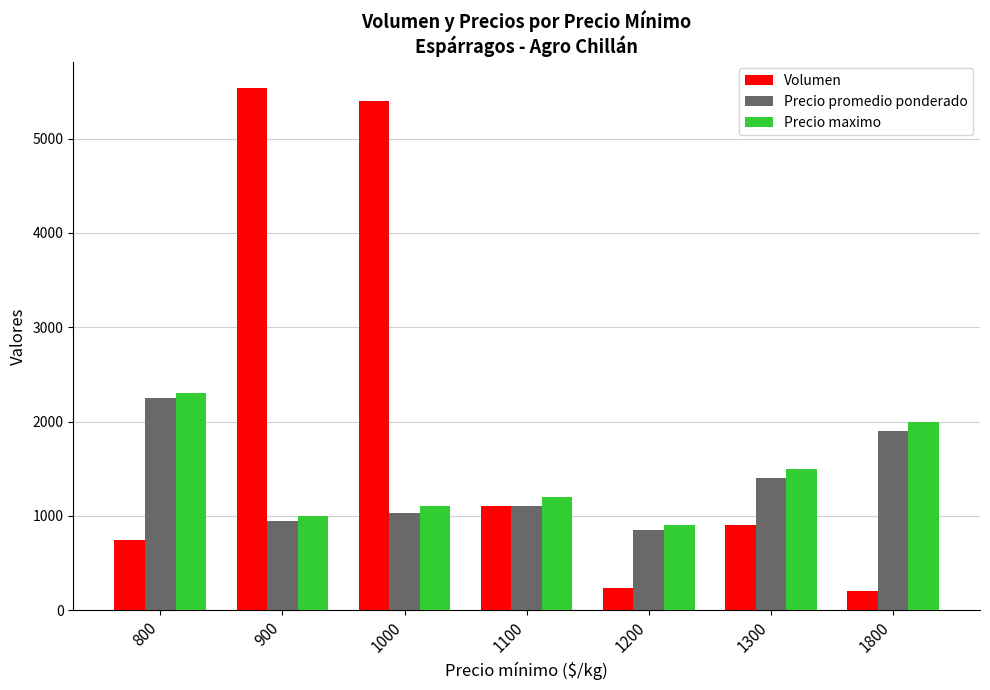

Where is Precio maximo nearest to the value 1600?

1300